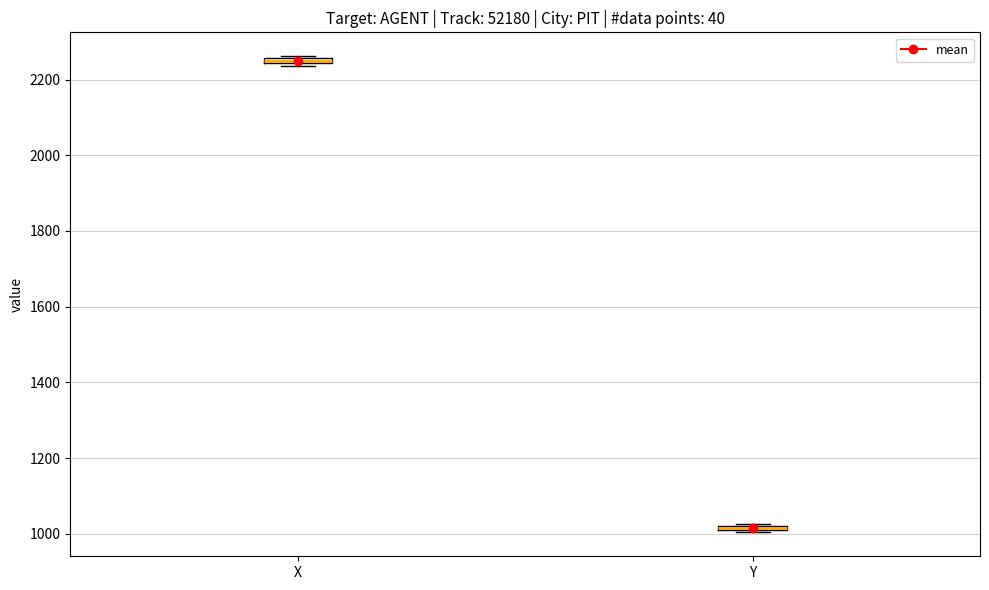

Where is the lower edge of the box for X on the y-axis? The values are not printed on the chart, so give them approximately, as read against the axis.

2240